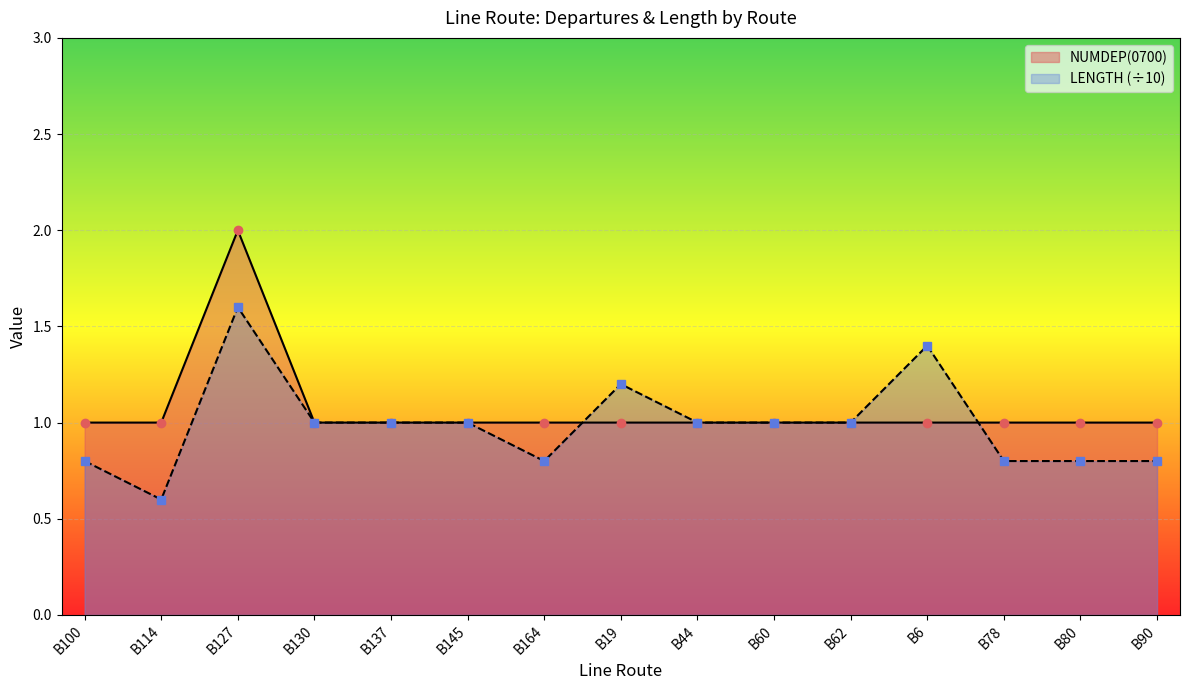

True or false: LINKRUNTIME and NUMDEP(0700) intersect in this chart.

False